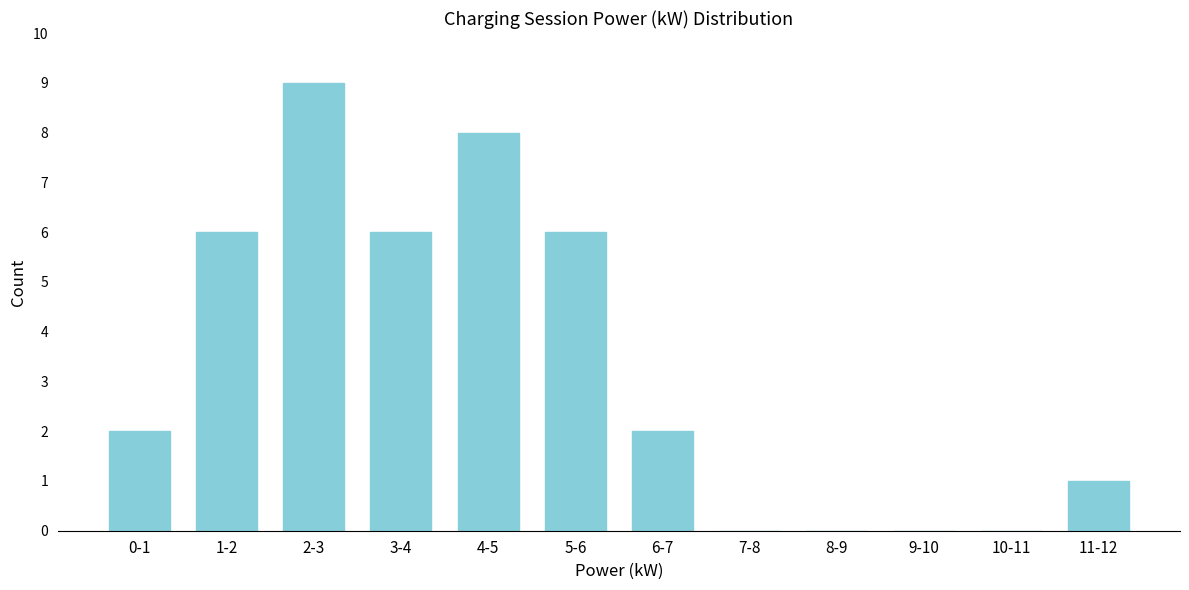

Reading right to left, transcribe all the data shown in this chart.

11-12=1	10-11=0	9-10=0	8-9=0	7-8=0	6-7=2	5-6=6	4-5=8	3-4=6	2-3=9	1-2=6	0-1=2